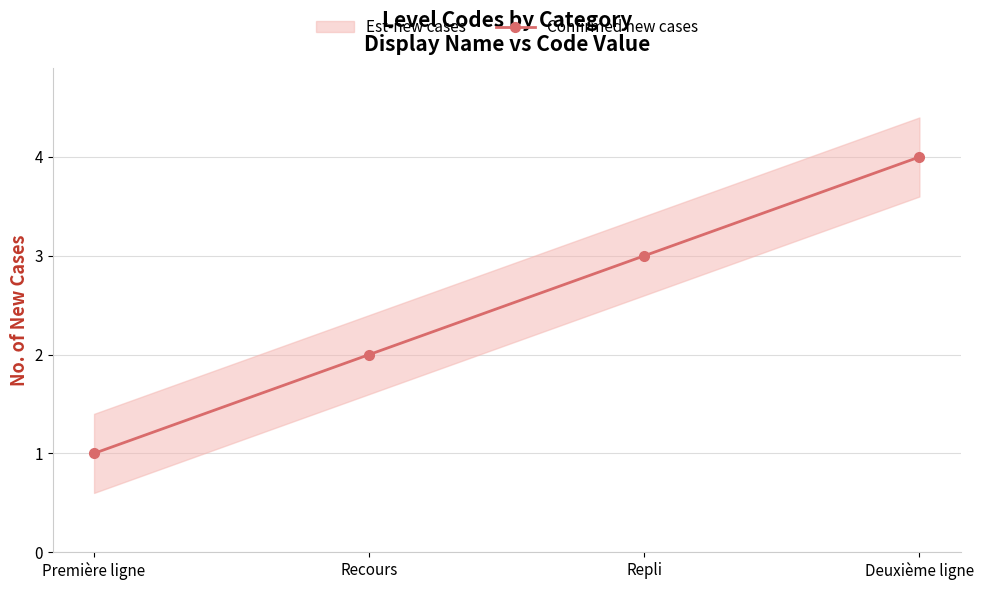

What position from the right is Recours?

3